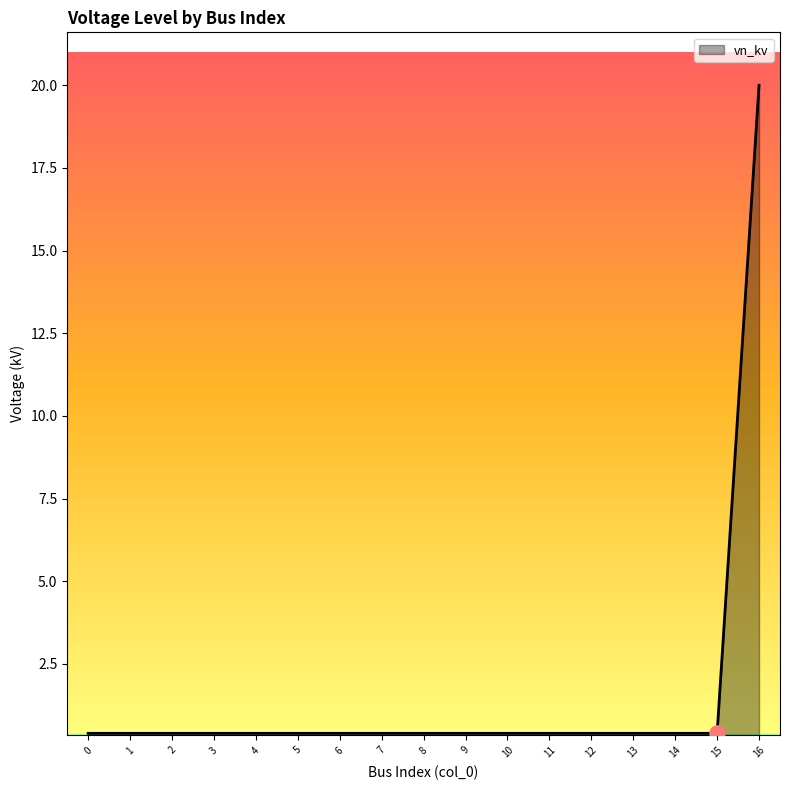

What is the maximum value shown in the chart?

20.0